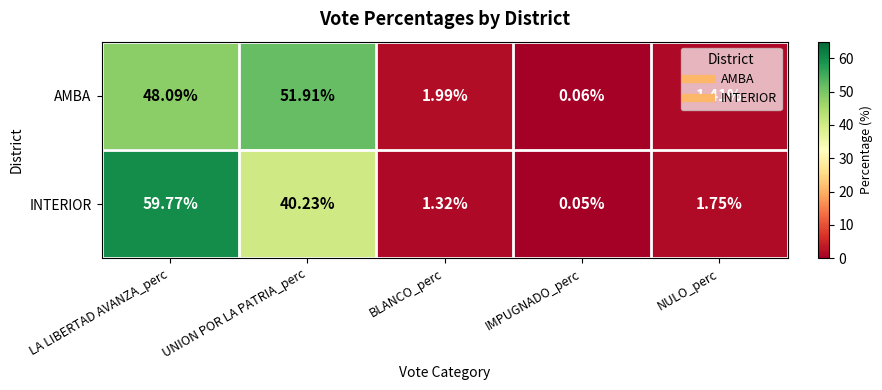

Which series has the largest total across all categories?

AMBA